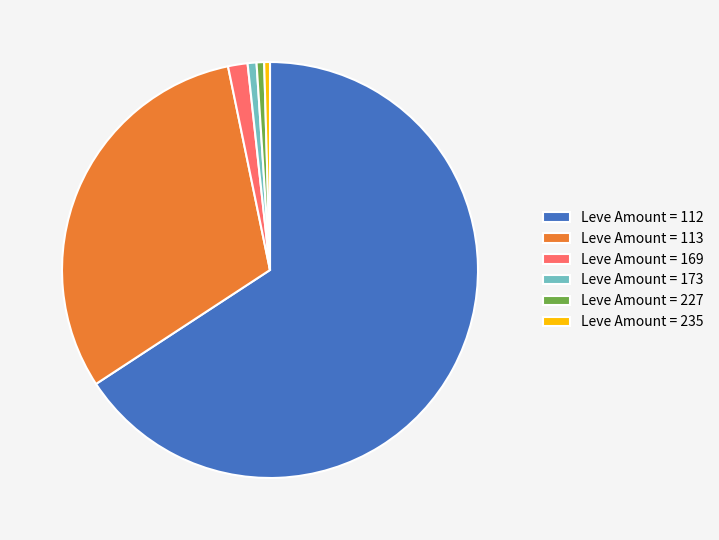

The Leve Amount = 113 slice represents 21% of the pie. True or false?

False